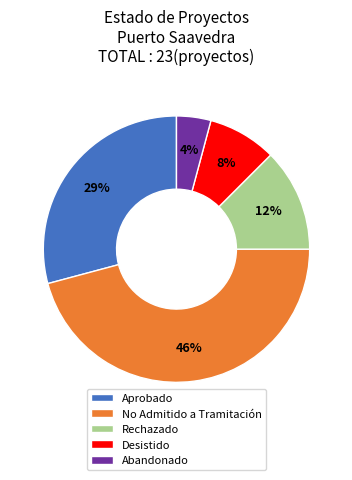

The No Admitido a Tramitación slice represents 46% of the pie. True or false?

True